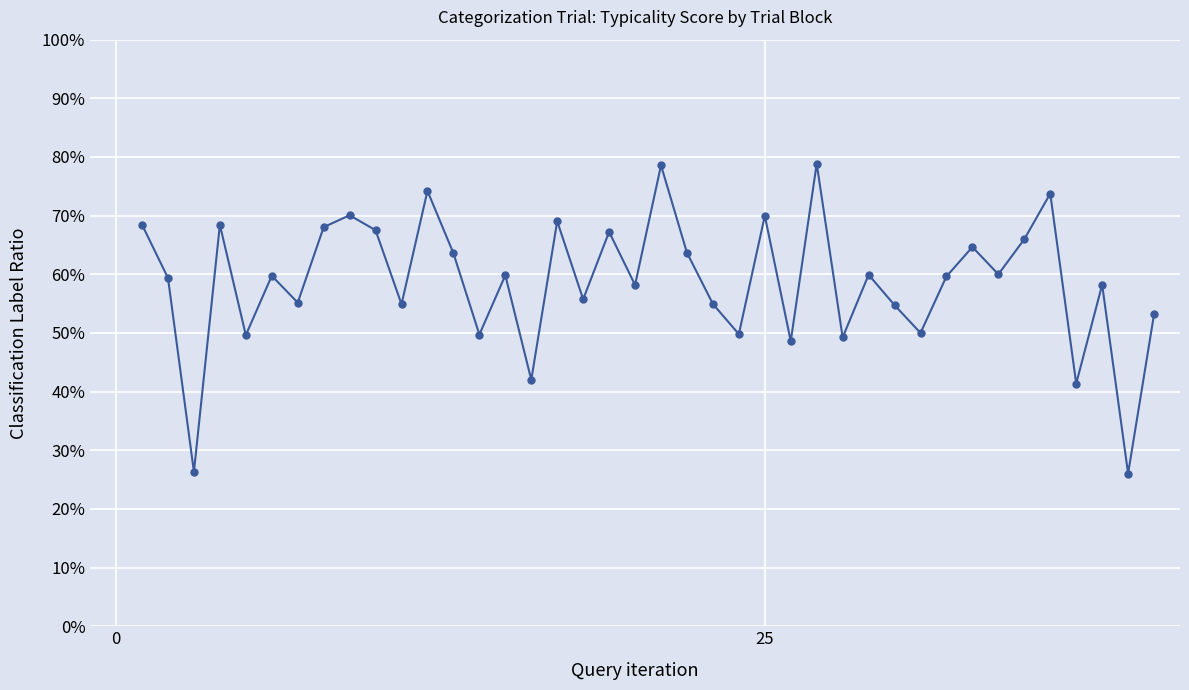

How many series are shown in this chart?

1